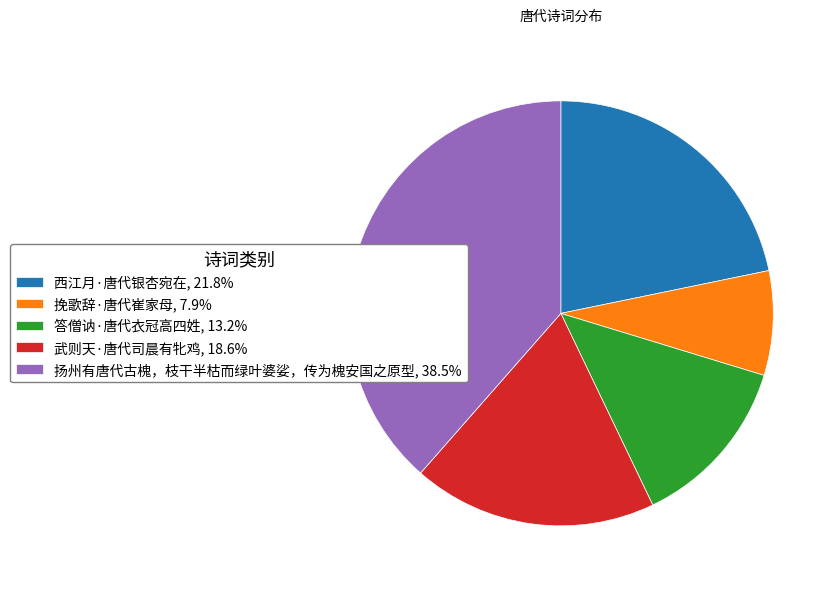

True or false: 挽歌辞·唐代崔家母 accounts for 8% of the total.

True